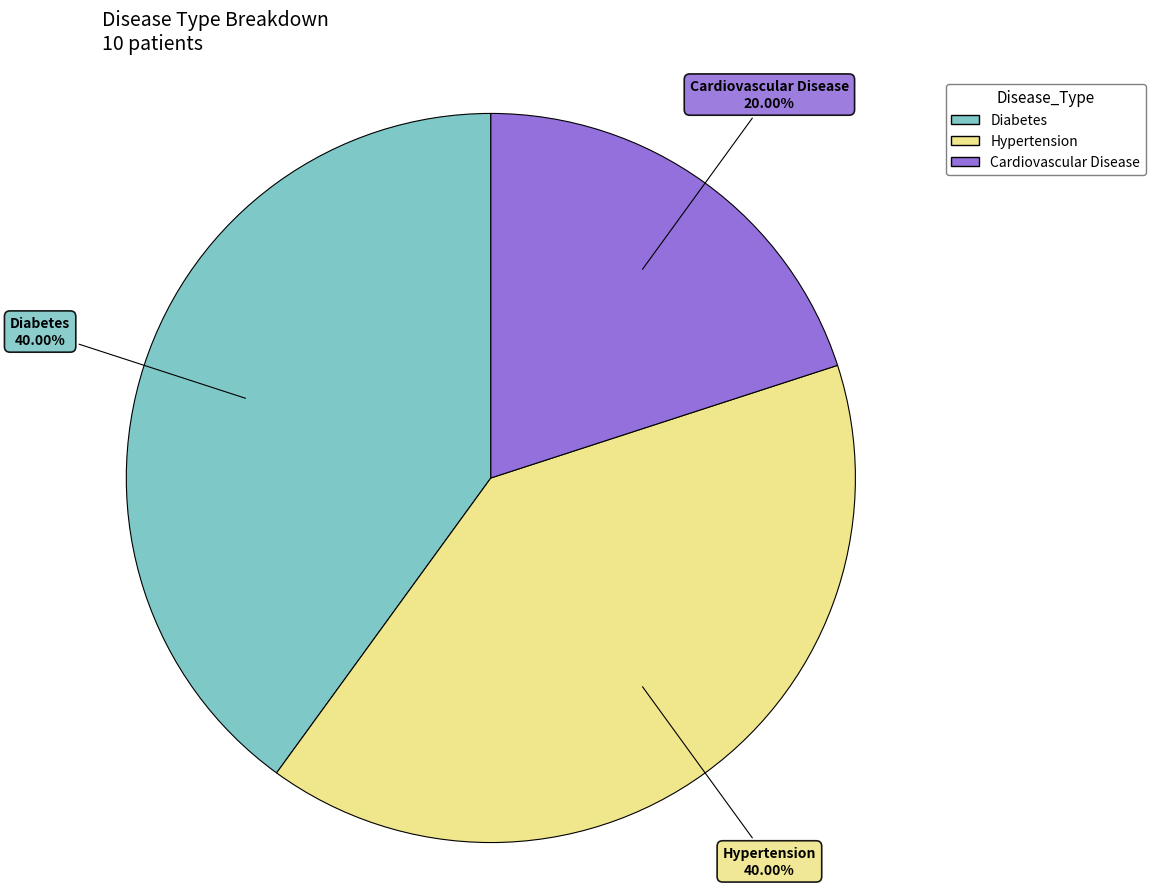

Is there any slice that represents more than half of the pie?

No